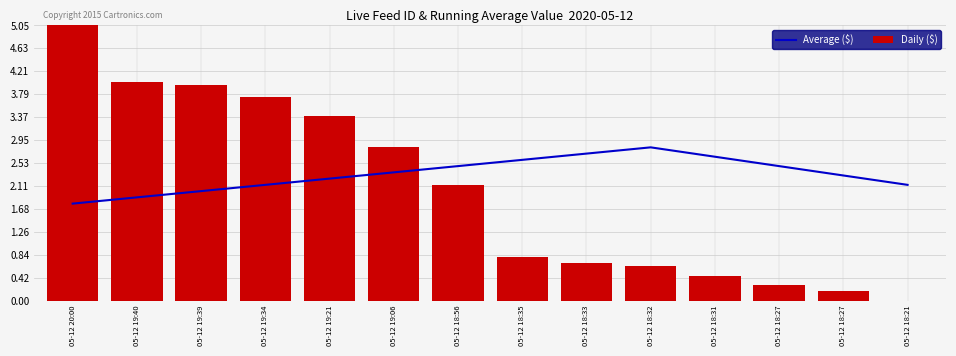

At which label does Average ($) reach its minimum?

05-12 20:00